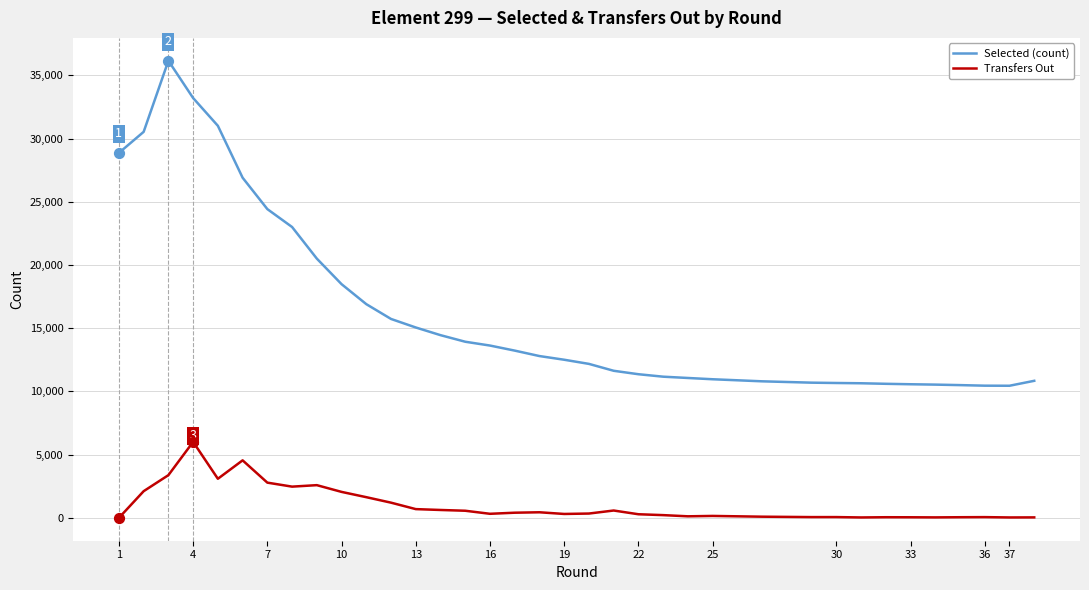

Which series has the widest spread of Y values?

Selected (count)